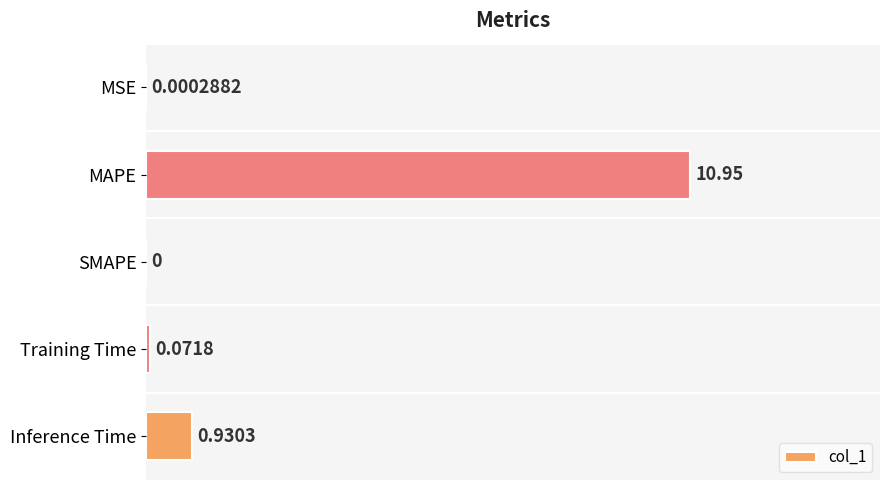

What is the sum of all values?

12.0